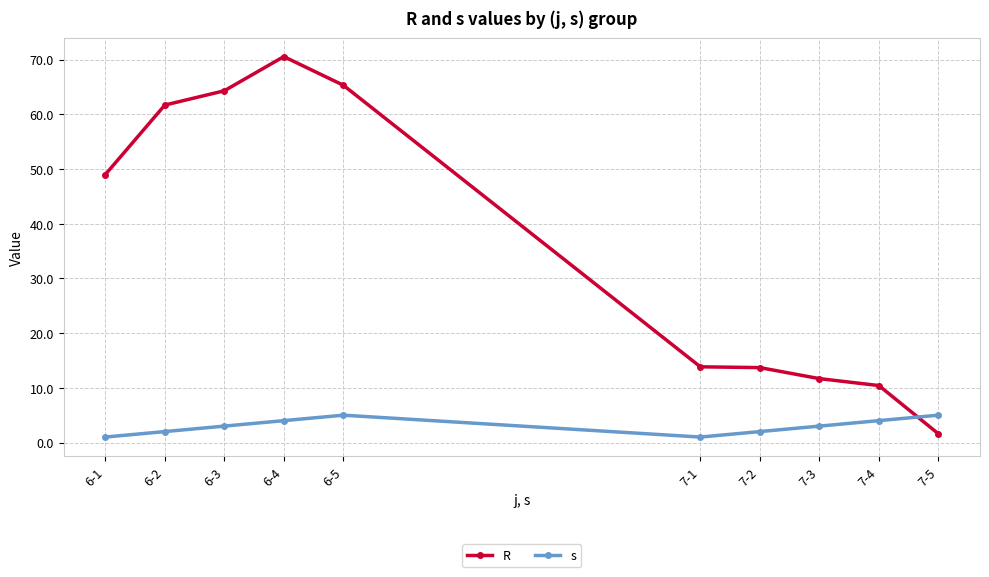

At which label is R closest to 36?

6-1